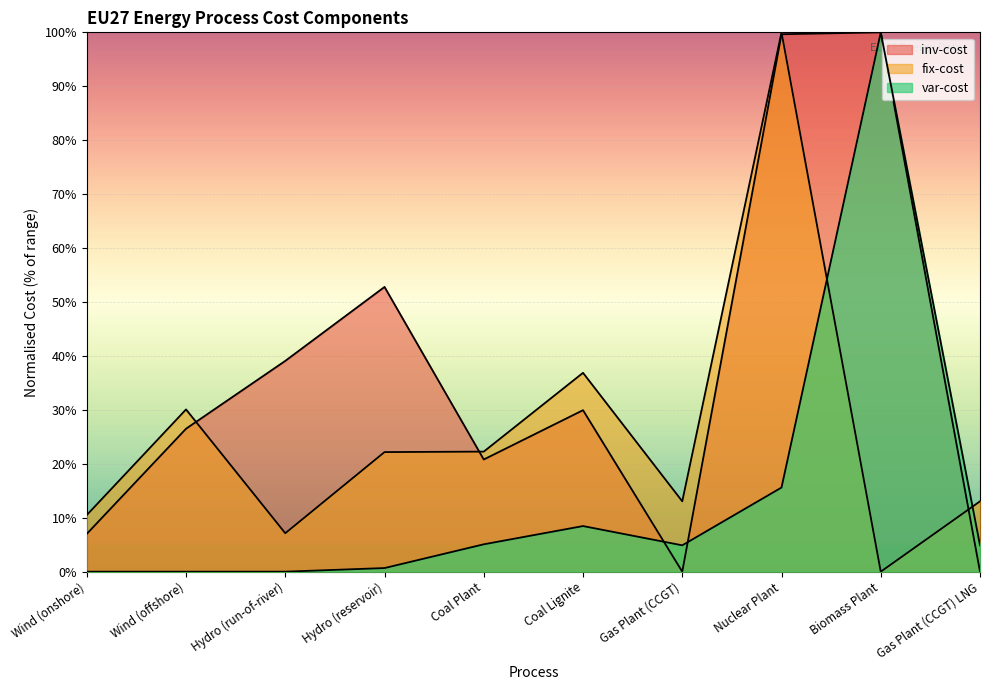

What are all the series names shown in the legend?

inv-cost, fix-cost, var-cost